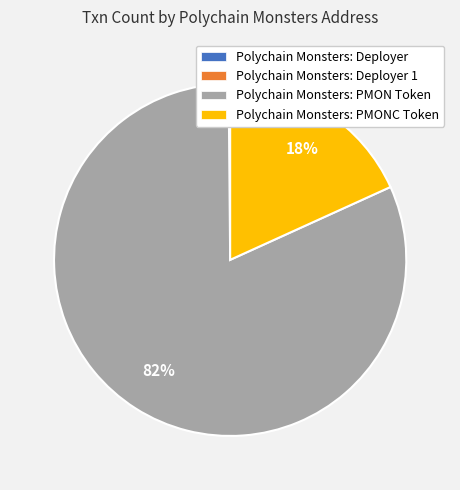

To the nearest percent, what portion does Polychain Monsters: PMON Token represent?

82%